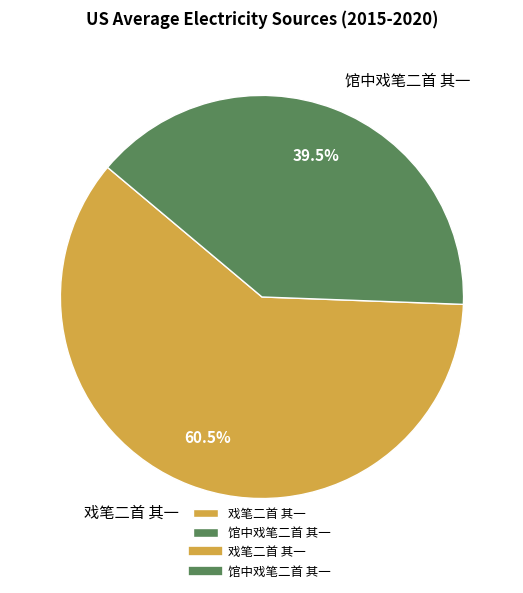

Between 馆中戏笔二首 其一 and 戏笔二首 其一, which is larger?

戏笔二首 其一